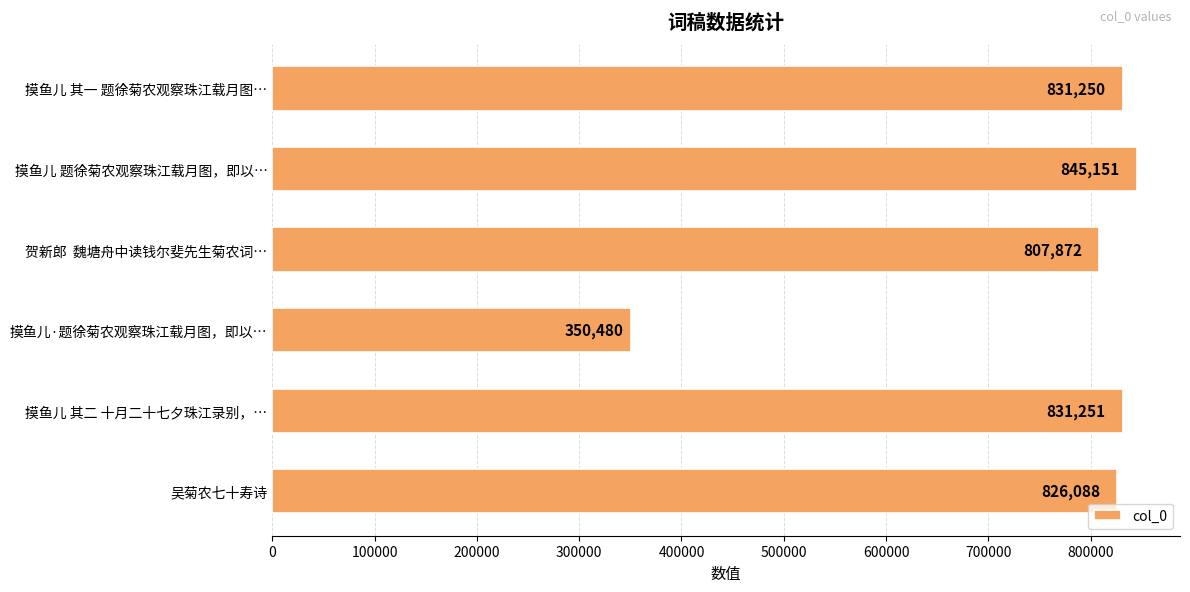

Is it true that the value at 贺新郎  魏塘舟中读钱尔斐先生菊农词… is 807872?

True